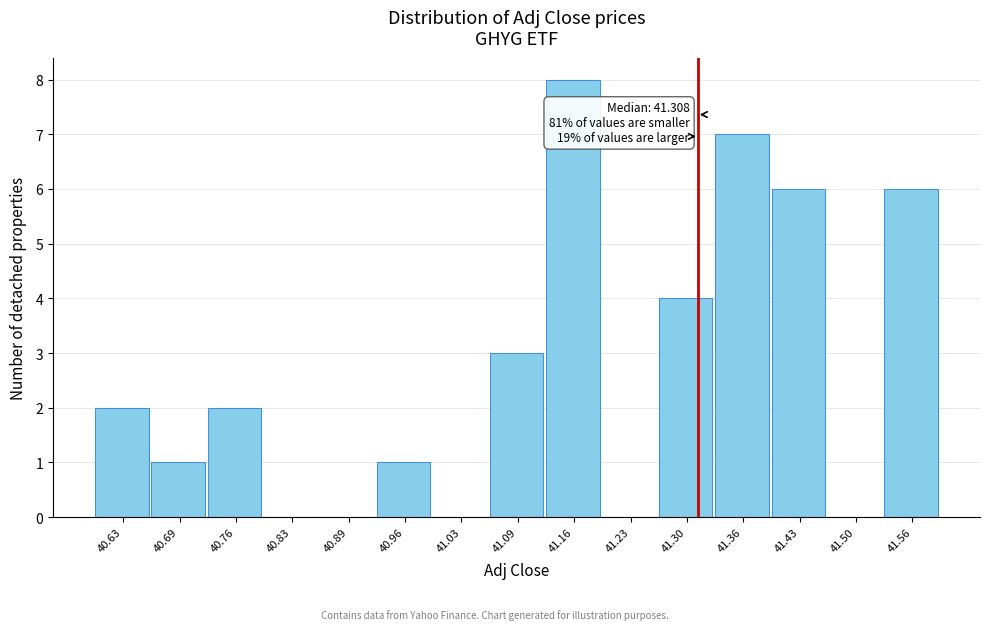

Over which range of the x-axis is the bar tallest?

41.13 to 41.19